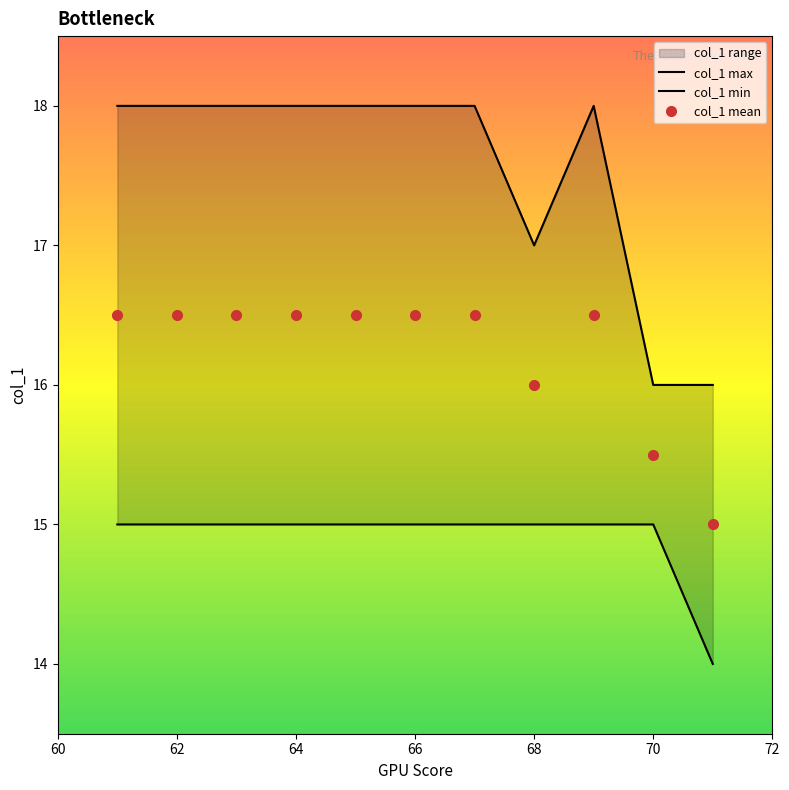

True or false: col_1 mean and col_1 max cross at least once.

False